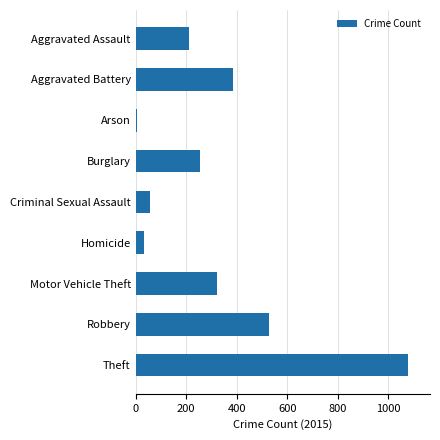

How many data points does each series have?

9